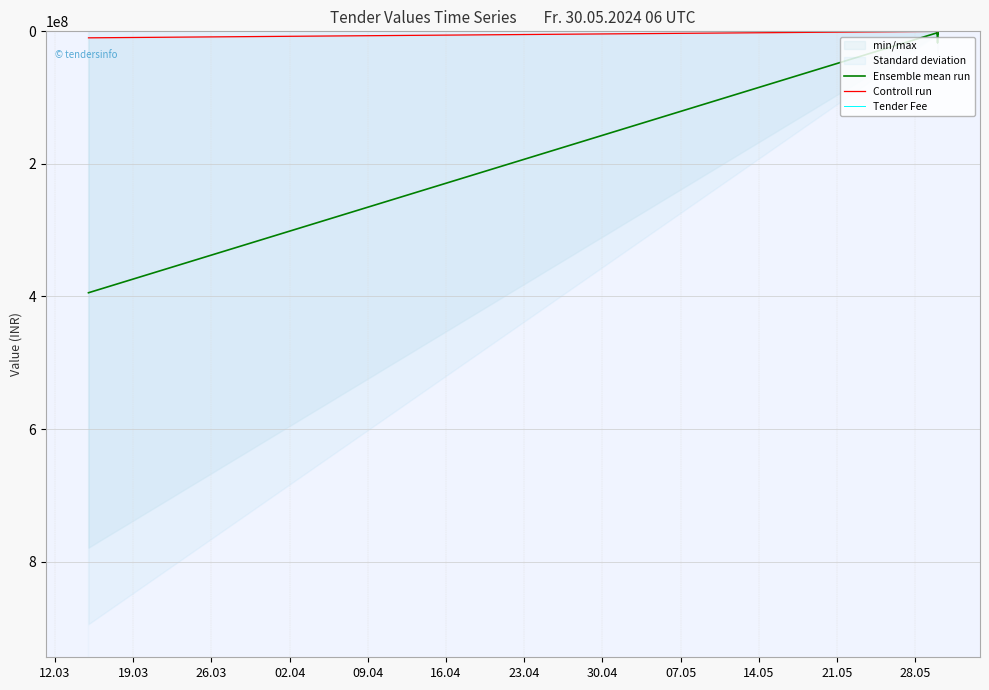

The value of Tender Fee at 31 is 127.4. True or false?

False